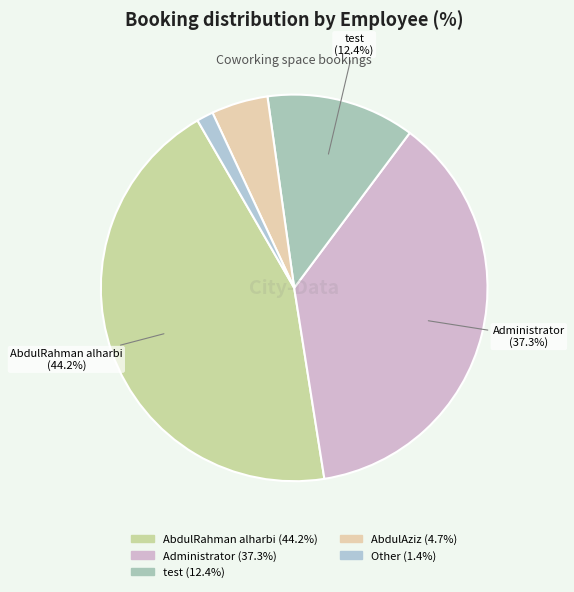

How much of the chart is everything except AbdulRahman alharbi?

55.8%